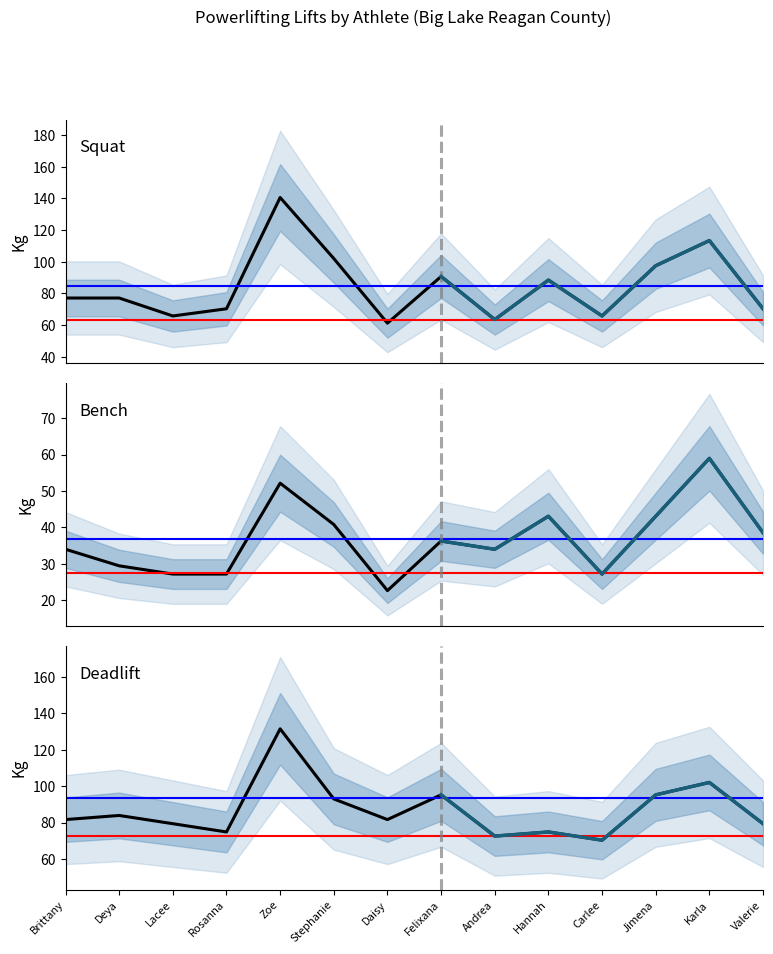

Reading left to right, list all the values displayed in this chart.

Squat: 77.1	77.1	65.8	70.3	140.6	102.1	61.2	90.7	63.5	88.5	65.8	97.5	113.4	70.3
Bench: 34.0	29.5	27.2	27.2	52.2	40.8	22.7	36.3	34.0	43.1	27.2	43.1	59.0	38.6
Deadlift: 81.7	83.9	79.4	74.8	131.5	93.0	81.7	95.2	72.6	74.8	70.3	95.2	102.1	79.4